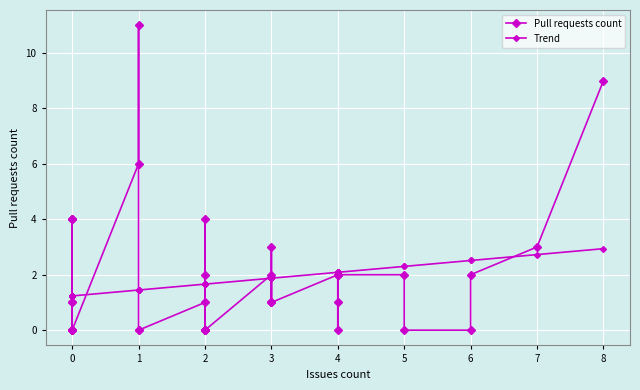

How many values in the Pull requests count series exceed 1?

16